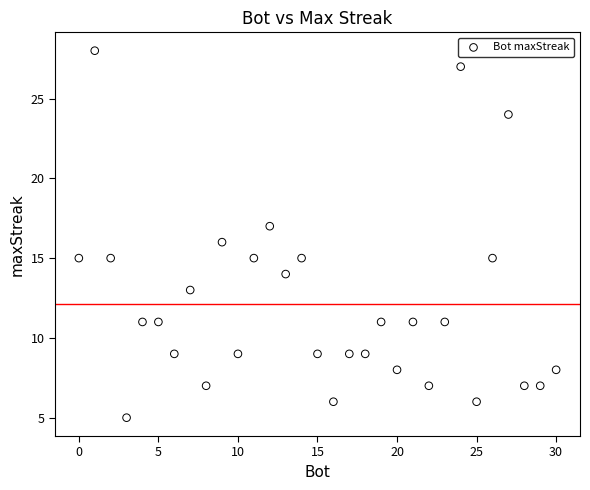

What is the range of Y values (max minus min)?

23